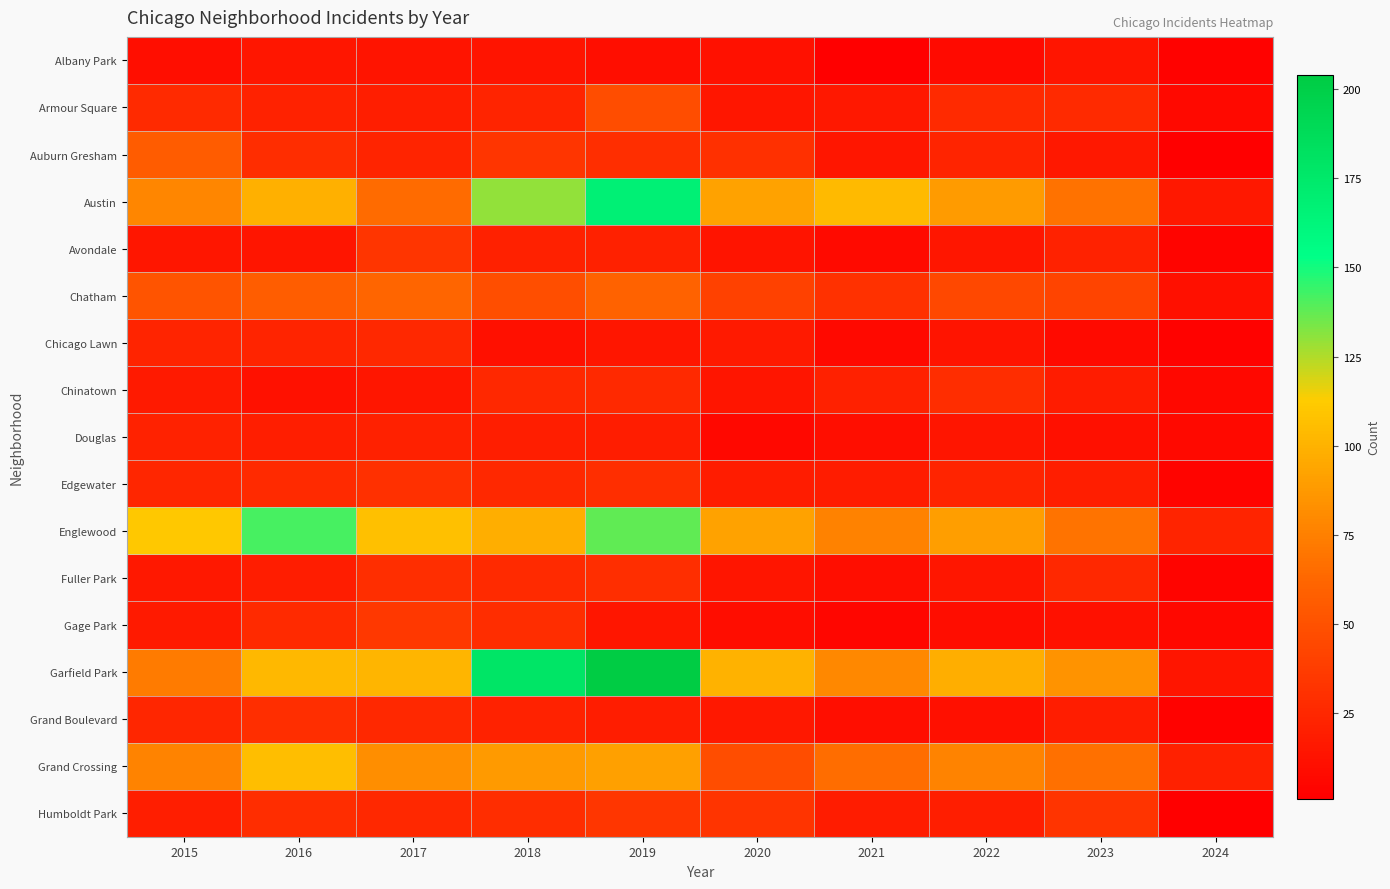

Reading left to right, what are all the values shown in this chart?

Albany Park: 2015=10	2016=15	2017=13	2018=13	2019=10	2020=12	2021=1	2022=8	2023=14	2024=3
Armour Square: 2015=27	2016=22	2017=20	2018=23	2019=47	2020=15	2021=16	2022=27	2023=27	2024=7
Auburn Gresham: 2015=56	2016=28	2017=23	2018=33	2019=29	2020=30	2021=15	2022=23	2023=16	2024=1
Austin: 2015=78	2016=99	2017=65	2018=130	2019=167	2020=92	2021=104	2022=89	2023=68	2024=16
Avondale: 2015=15	2016=14	2017=33	2018=21	2019=21	2020=13	2021=8	2022=15	2023=22	2024=4
Chatham: 2015=51	2016=57	2017=62	2018=48	2019=60	2020=40	2021=31	2022=44	2023=42	2024=11
Chicago Lawn: 2015=23	2016=23	2017=25	2018=11	2019=15	2020=17	2021=7	2022=13	2023=8	2024=3
Chinatown: 2015=17	2016=12	2017=15	2018=25	2019=26	2020=14	2021=21	2022=28	2023=18	2024=6
Douglas: 2015=22	2016=20	2017=21	2018=20	2019=19	2020=6	2021=10	2022=14	2023=11	2024=7
Edgewater: 2015=24	2016=27	2017=30	2018=25	2019=29	2020=18	2021=18	2022=23	2023=20	2024=4
Englewood: 2015=111	2016=142	2017=107	2018=98	2019=138	2020=92	2021=76	2022=90	2023=69	2024=23
Fuller Park: 2015=16	2016=19	2017=29	2018=27	2019=29	2020=14	2021=10	2022=15	2023=25	2024=4
Gage Park: 2015=17	2016=27	2017=35	2018=28	2019=15	2020=9	2021=5	2022=9	2023=12	2024=6
Garfield Park: 2015=73	2016=103	2017=101	2018=178	2019=204	2020=100	2021=79	2022=98	2023=85	2024=14
Grand Boulevard: 2015=24	2016=29	2017=25	2018=22	2019=19	2020=16	2021=10	2022=11	2023=19	2024=3
Grand Crossing: 2015=77	2016=106	2017=82	2018=88	2019=91	2020=47	2021=66	2022=77	2023=67	2024=21
Humboldt Park: 2015=20	2016=28	2017=25	2018=28	2019=34	2020=32	2021=18	2022=20	2023=32	2024=1